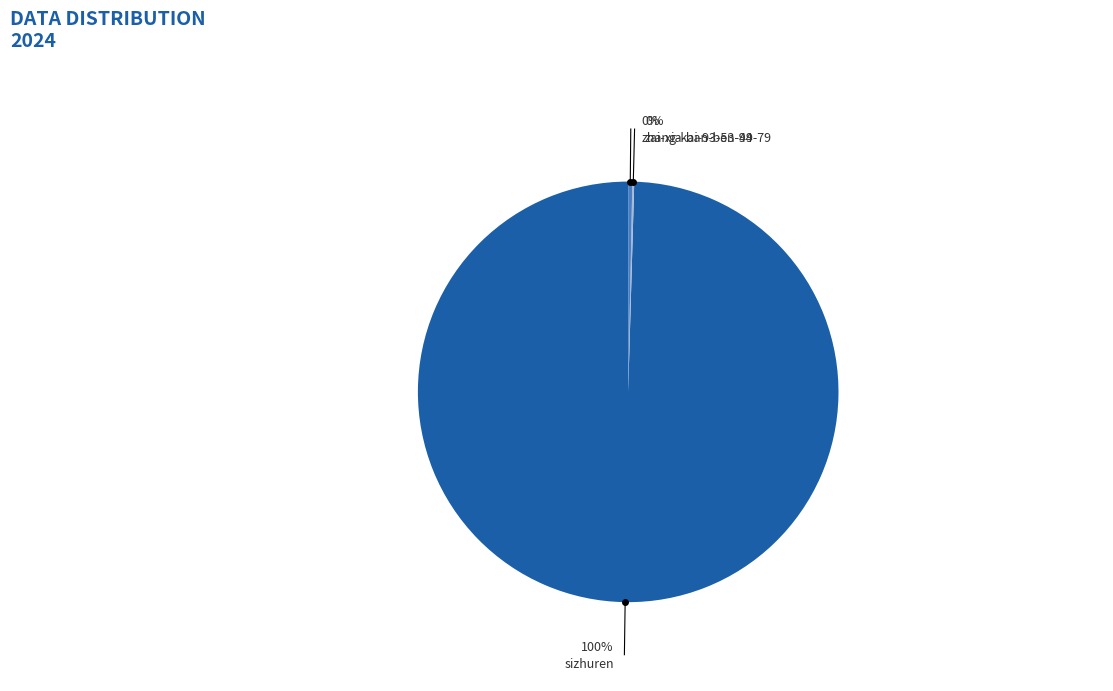

Is there a majority slice in this chart?

Yes